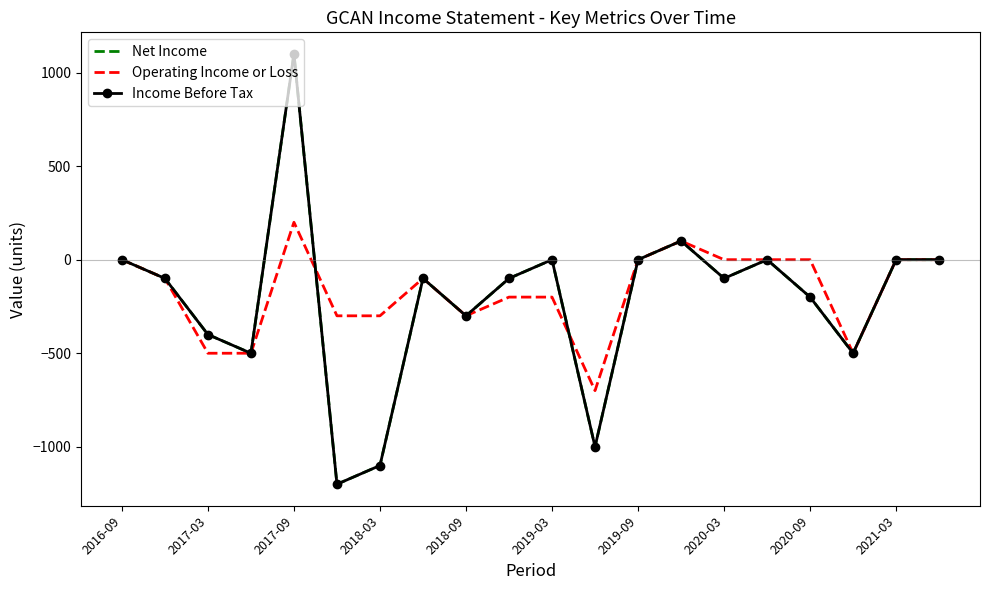

What is the sum of all Operating Income or Loss values?

-3400